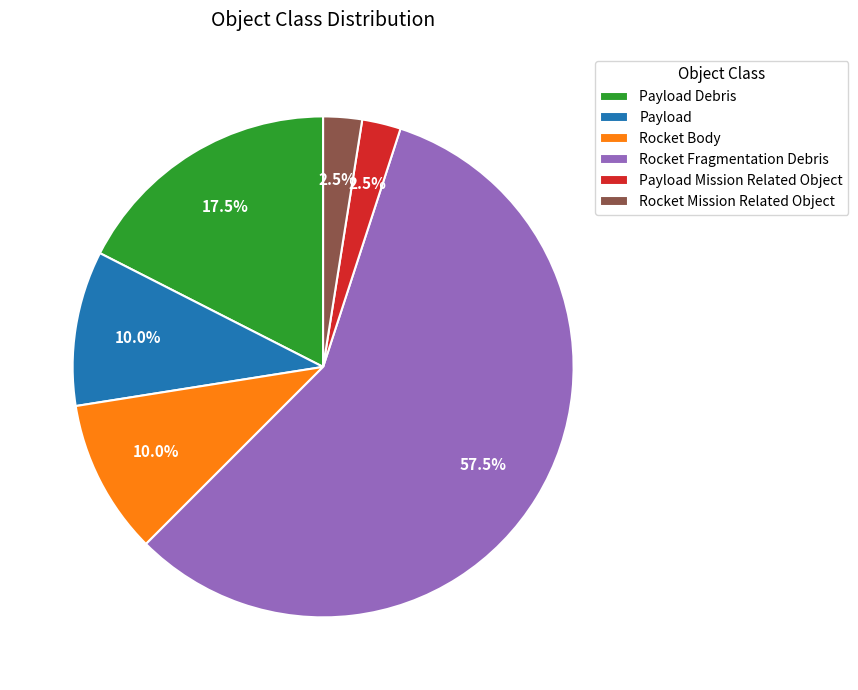

Between Rocket Mission Related Object and Payload, which is larger?

Payload